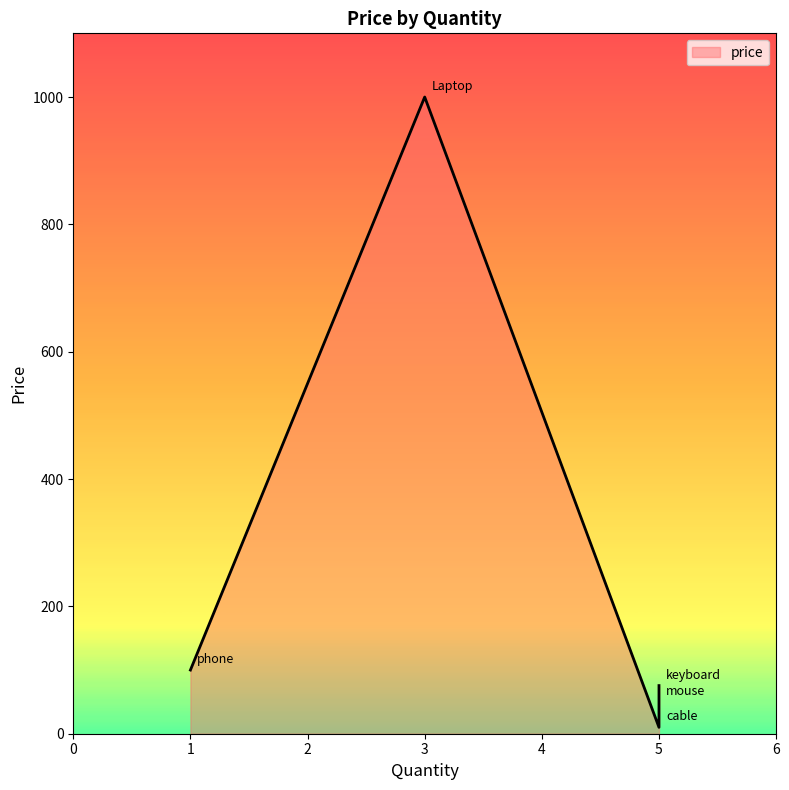

List the labels in order of value, largest first.

3, 1, 5, 5, 5